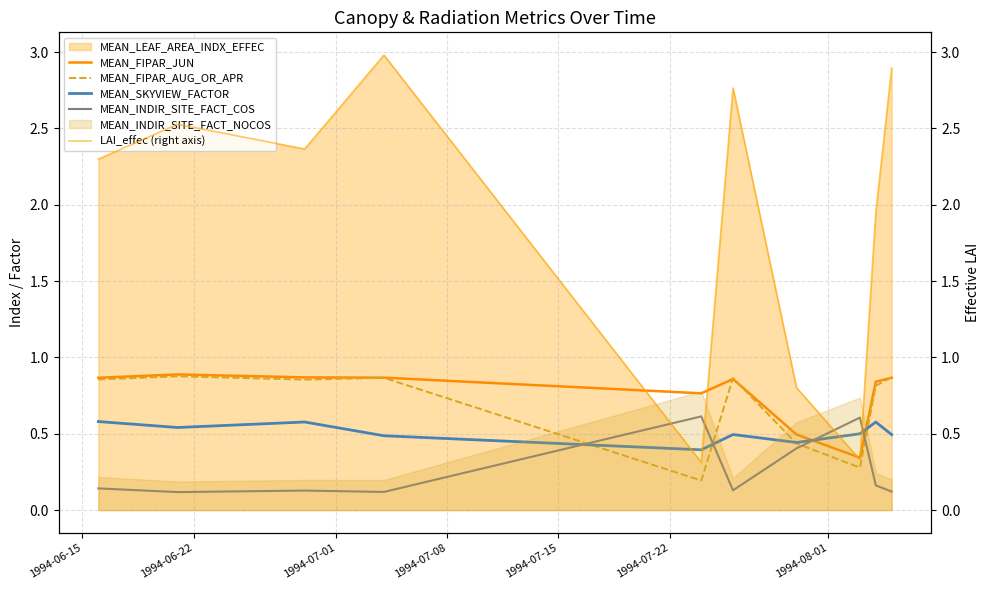

Reading left to right, transcribe all the data shown in this chart.

MEAN_FIPAR_JUN: 0.9	0.9	0.9	0.9	0.8	0.9	0.5	0.3	0.8	0.9
MEAN_FIPAR_AUG_OR_APR: 0.9	0.9	0.9	0.9	0.2	0.9	0.4	0.3	0.8	0.9
MEAN_SKYVIEW_FACTOR: 0.6	0.5	0.6	0.5	0.4	0.5	0.4	0.5	0.6	0.5
MEAN_INDIR_SITE_FACT_COS: 0.1	0.1	0.1	0.1	0.6	0.1	0.4	0.6	0.2	0.1
LAI_effec (right axis): 2.3	2.5	2.4	3.0	0.3	2.8	0.8	0.3	2.0	2.9